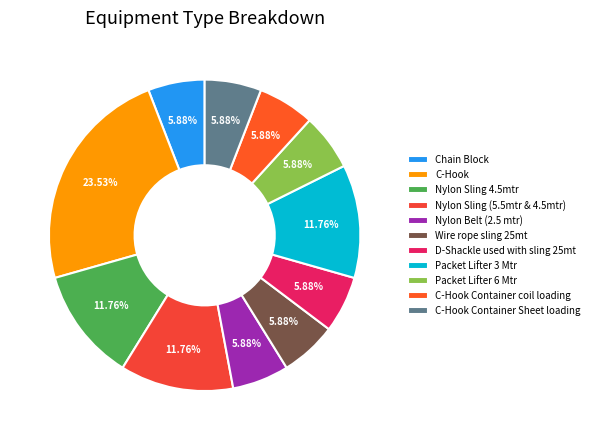

How many segments does this pie chart have?

11